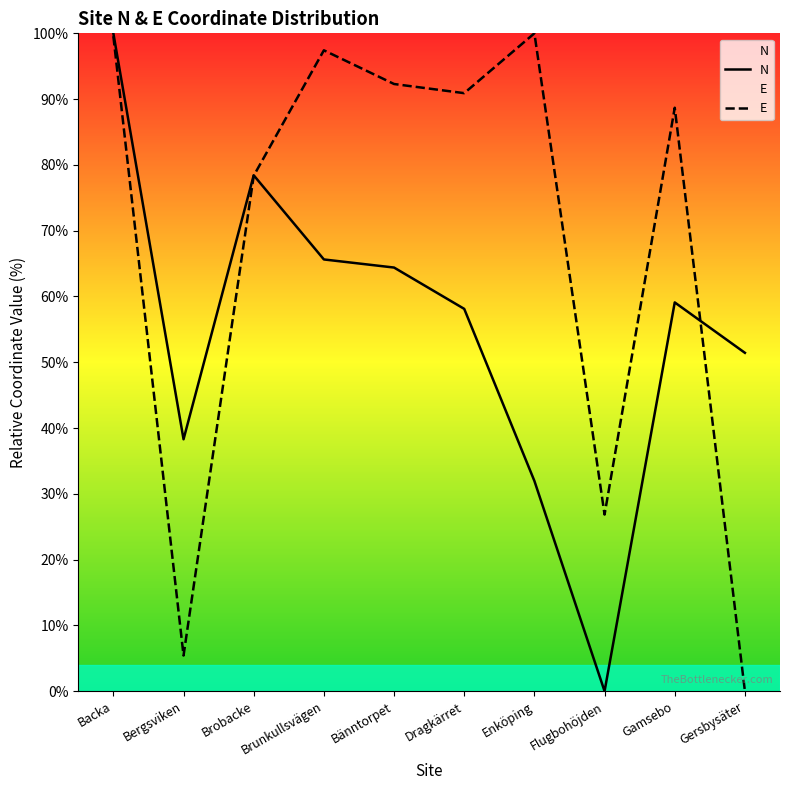

Is it true that N equals 85.4 at Bänntorpet?

False